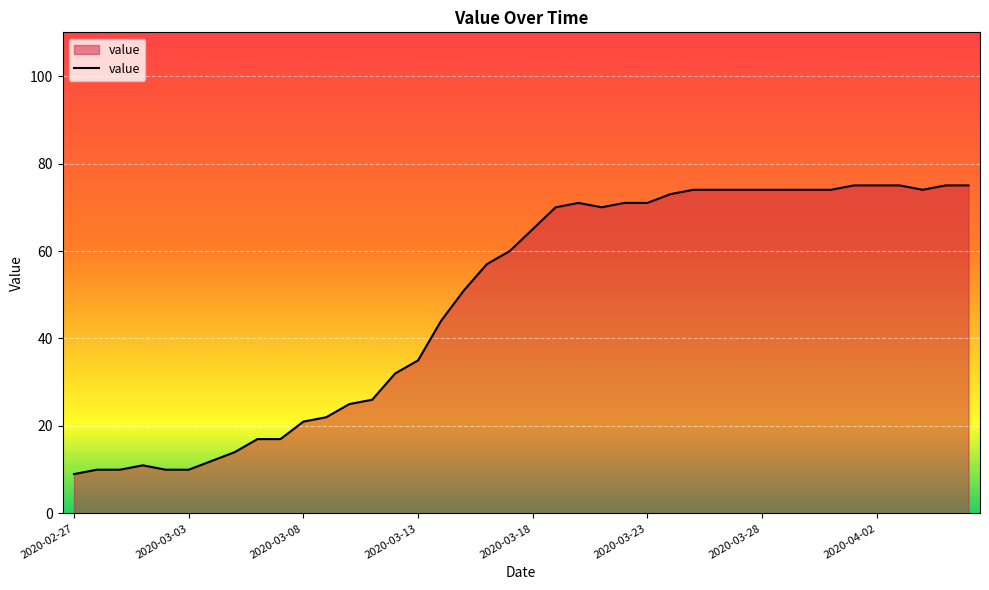

What is the difference between the maximum and minimum values?

66